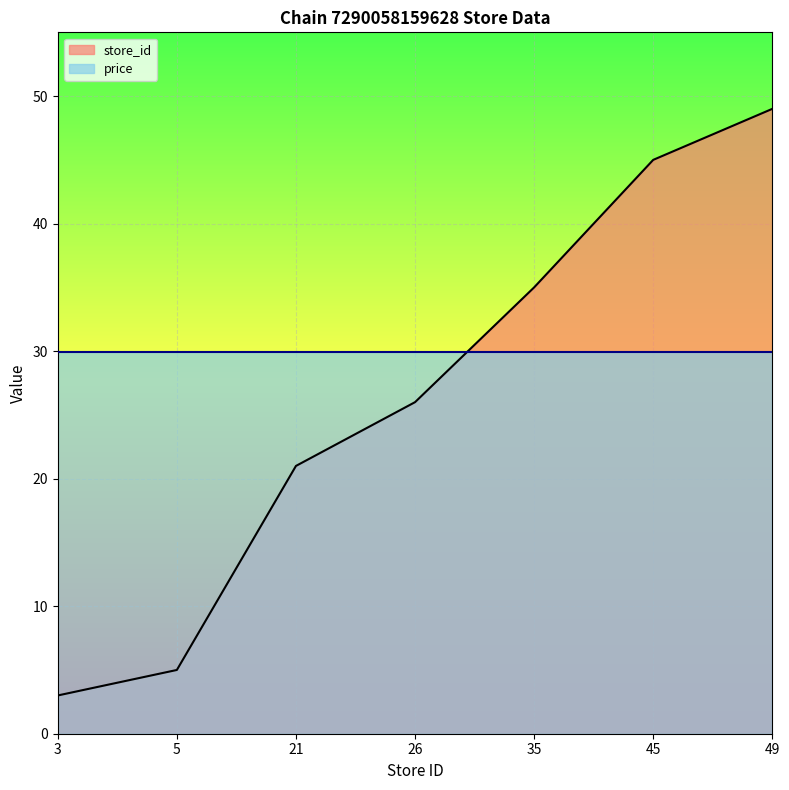

Rank the categories by value from highest to lowest.

49, 45, 35, 26, 21, 5, 3